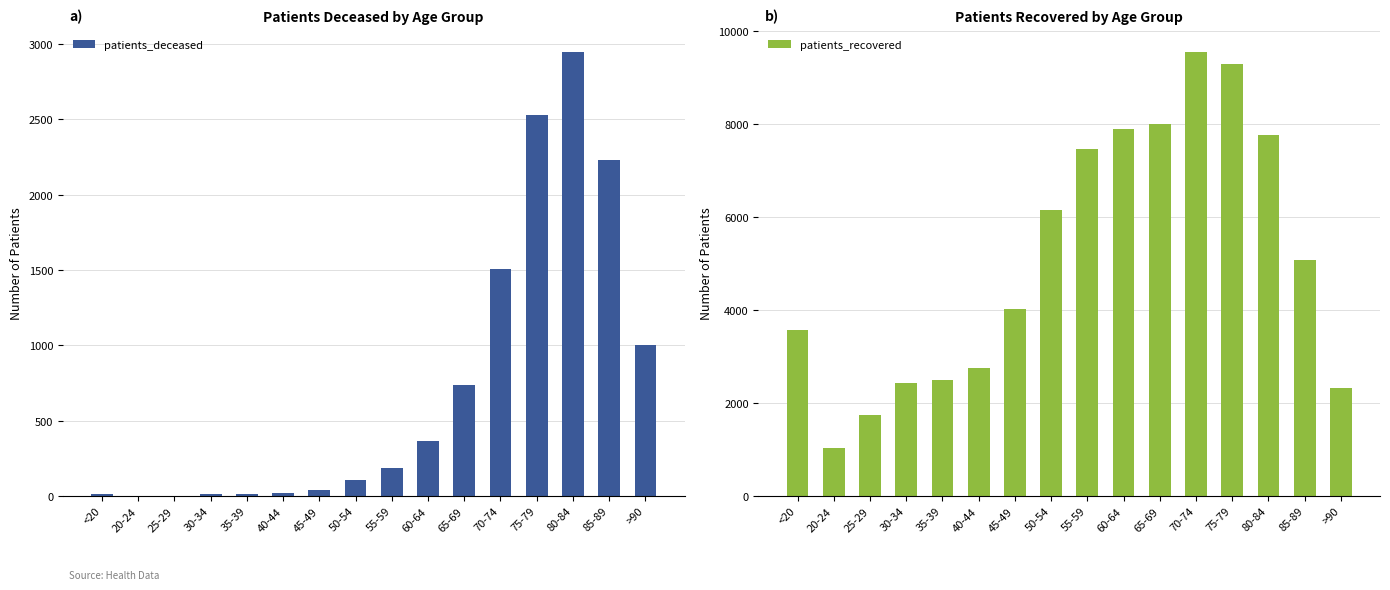

At 60-64, list the series in order from largest to smallest.

patients_recovered, patients_deceased